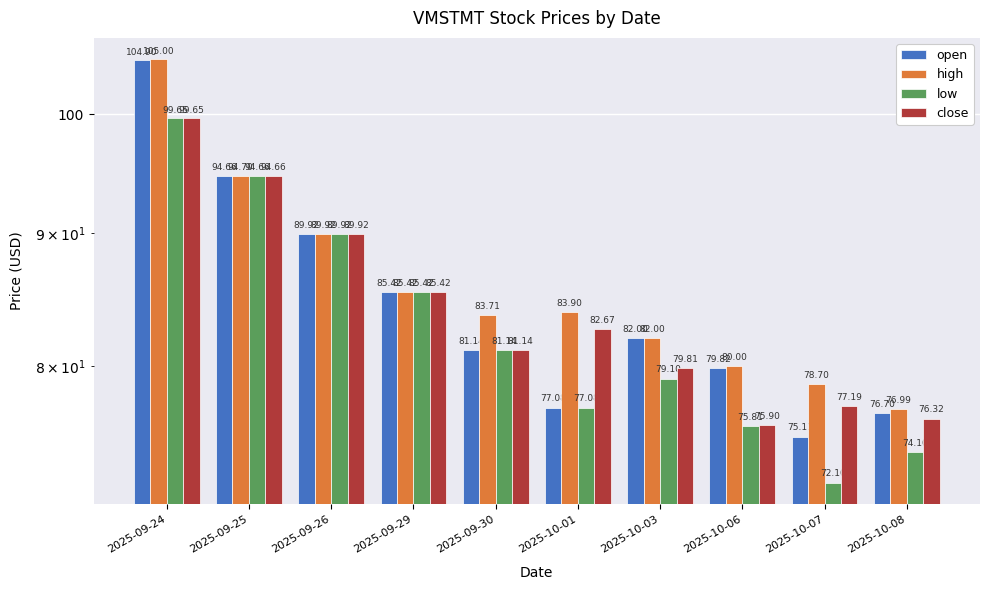

What is the value of the close bar at the 3rd from the left?

89.9